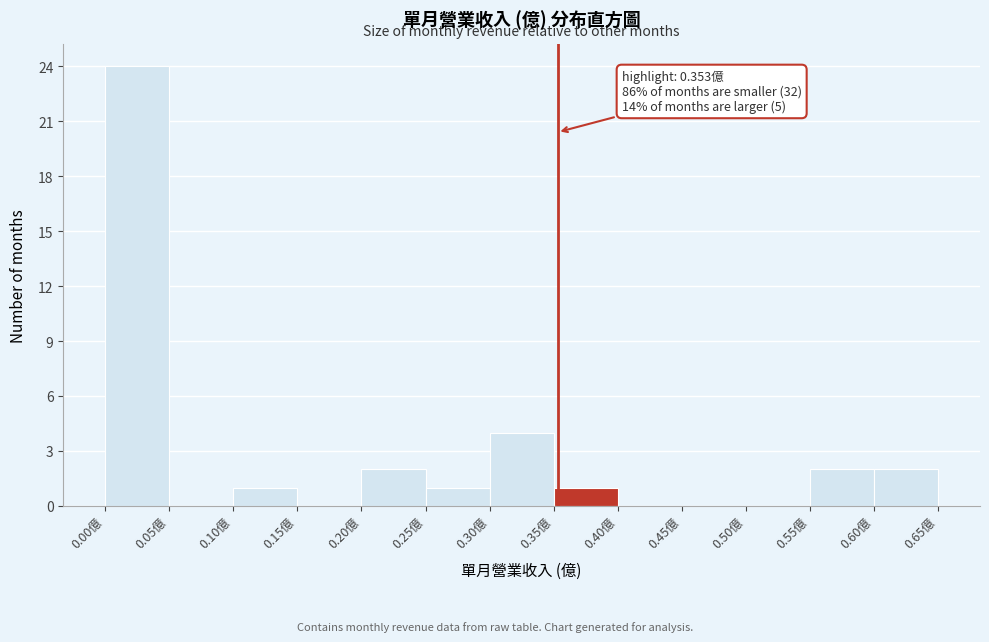

Over which range of the x-axis is the bar tallest?

0.00 to 0.05